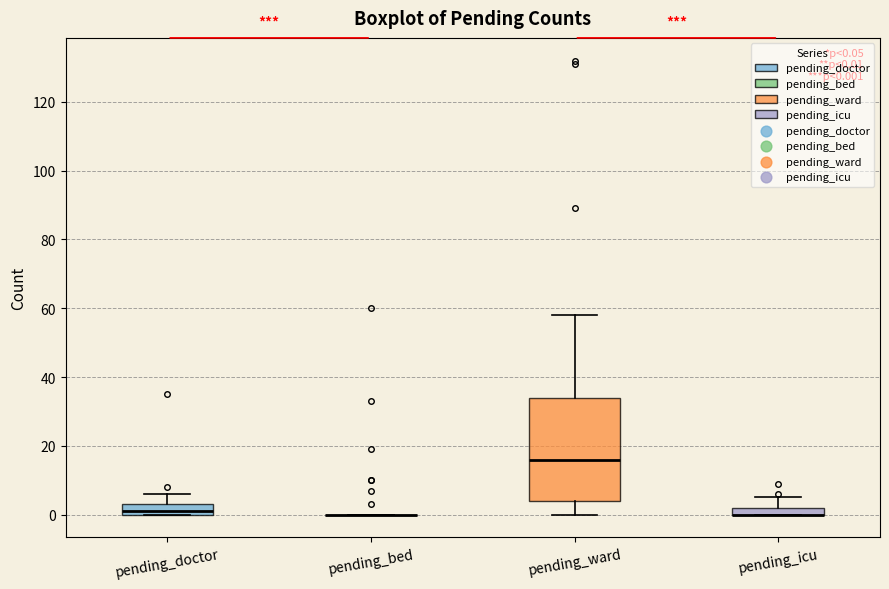

Which box is the tallest, from its lower edge to its upper edge?

pending_ward